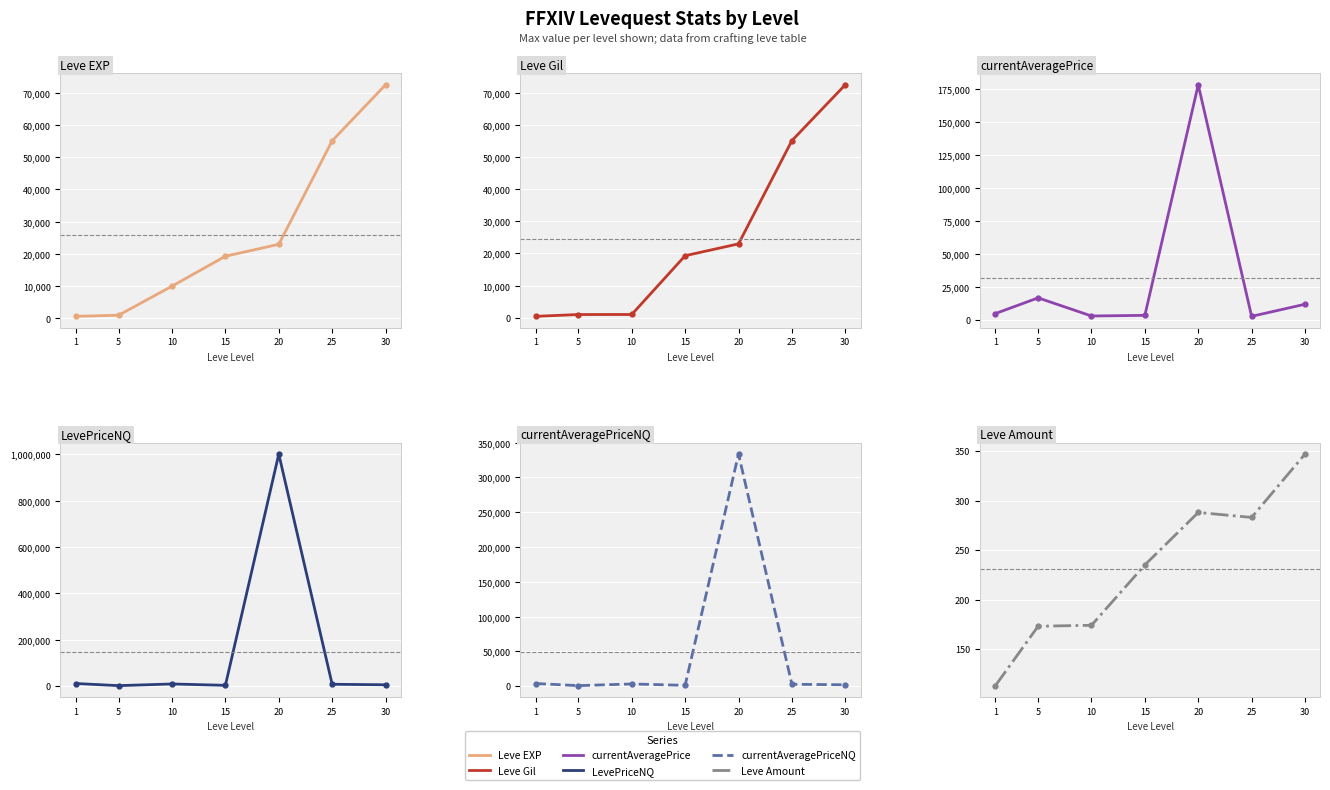

Count the number of data series in this chart.

6